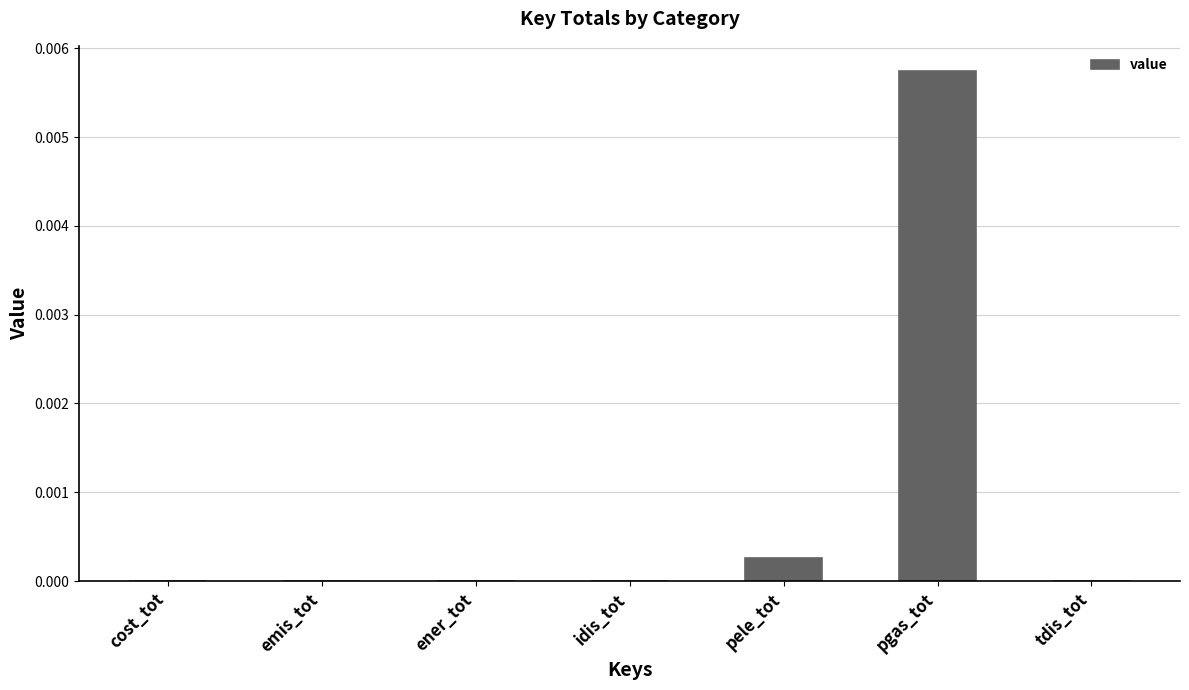

Are the bars grouped side by side (vs. stacked)?

No